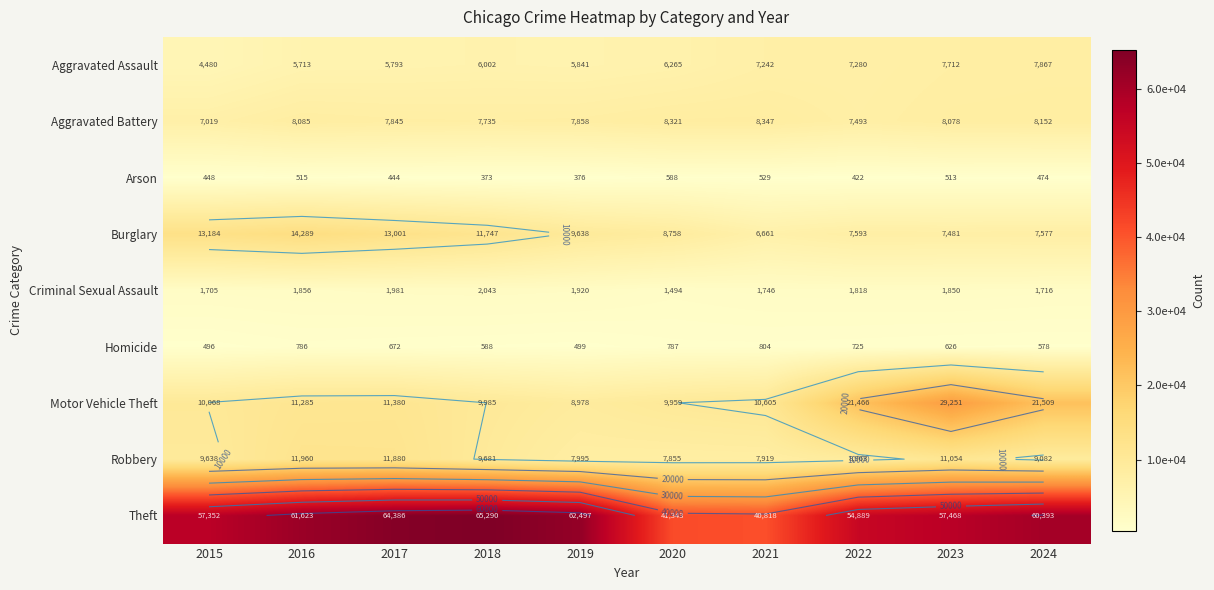

What is the difference between the highest and lowest values at 2024?

59919